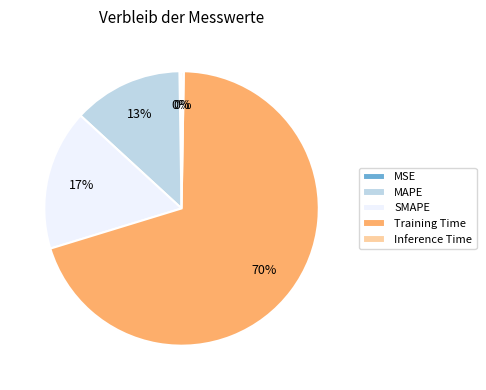

What is the largest slice in the pie chart?

Training Time